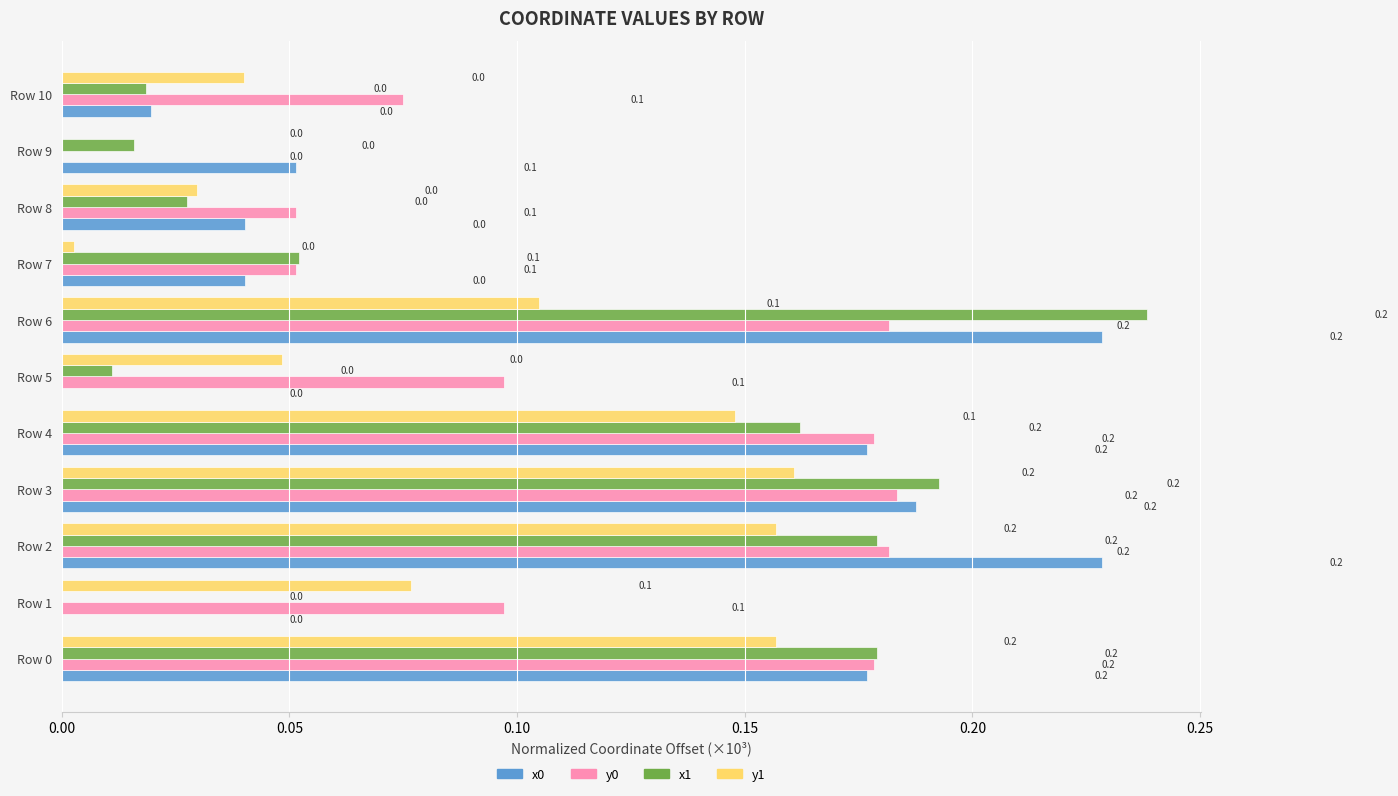

Is the value of x0 at Row 7 greater than the value of y0 at Row 0?

No